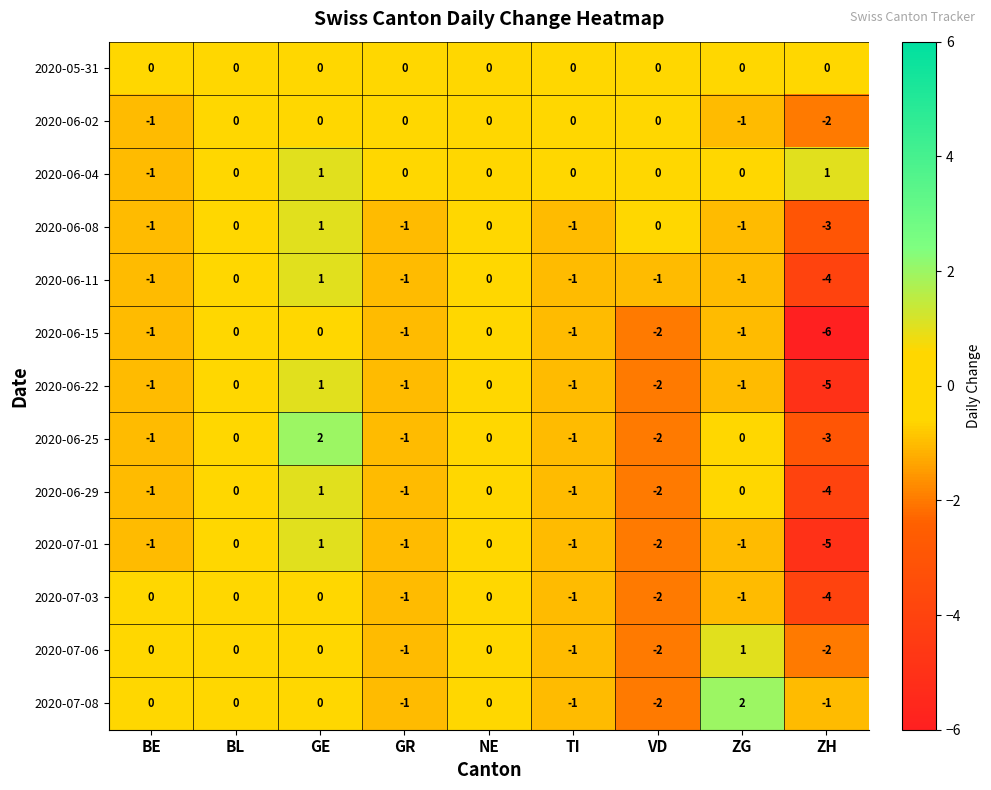

Which series changed the most between GE and VD?

2020-06-25